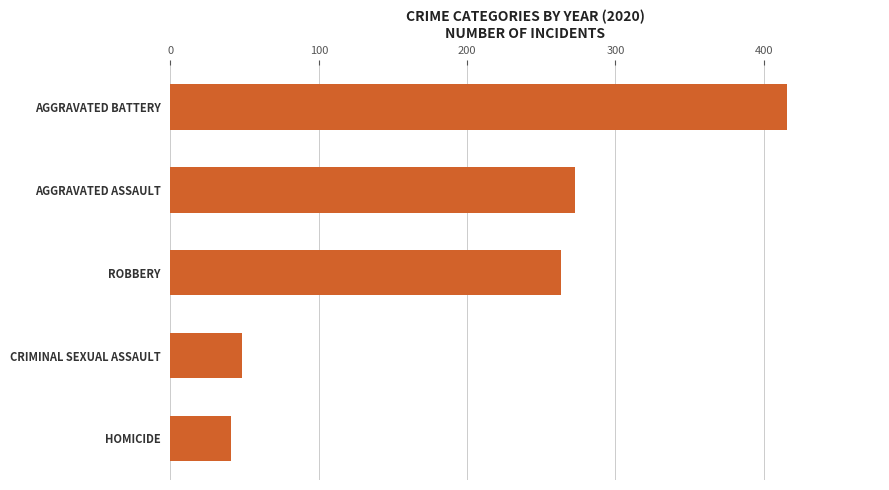

Which category has the lowest value across all series?

HOMICIDE